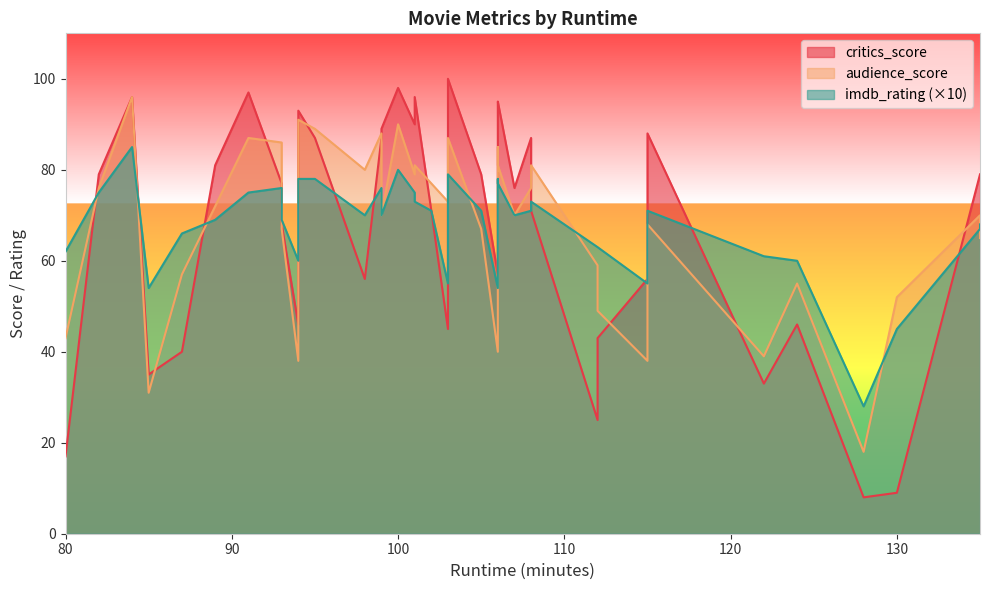

Which series has the largest total across all categories?

critics_score